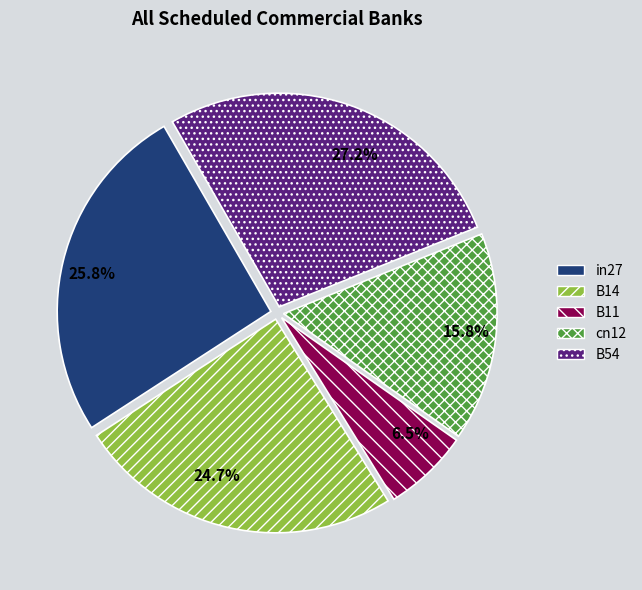

The in27 slice represents 26% of the pie. True or false?

True